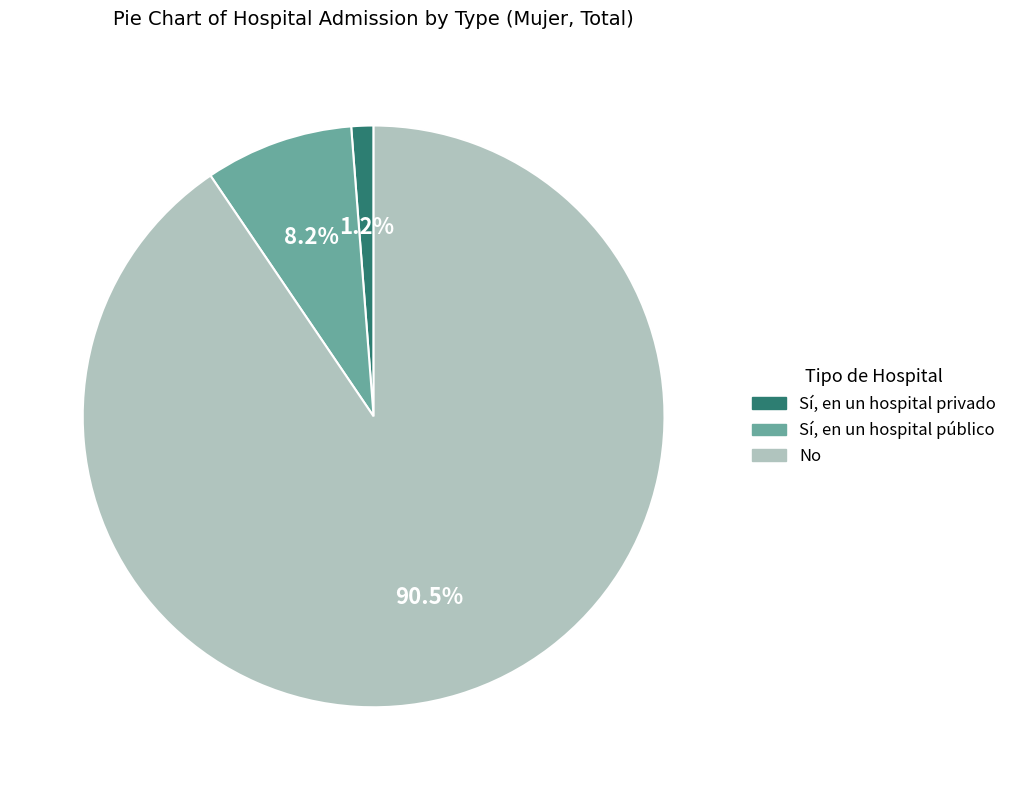

To the nearest percent, what is the difference between the Sí, en un hospital público and Sí, en un hospital privado slice percentages?

7%